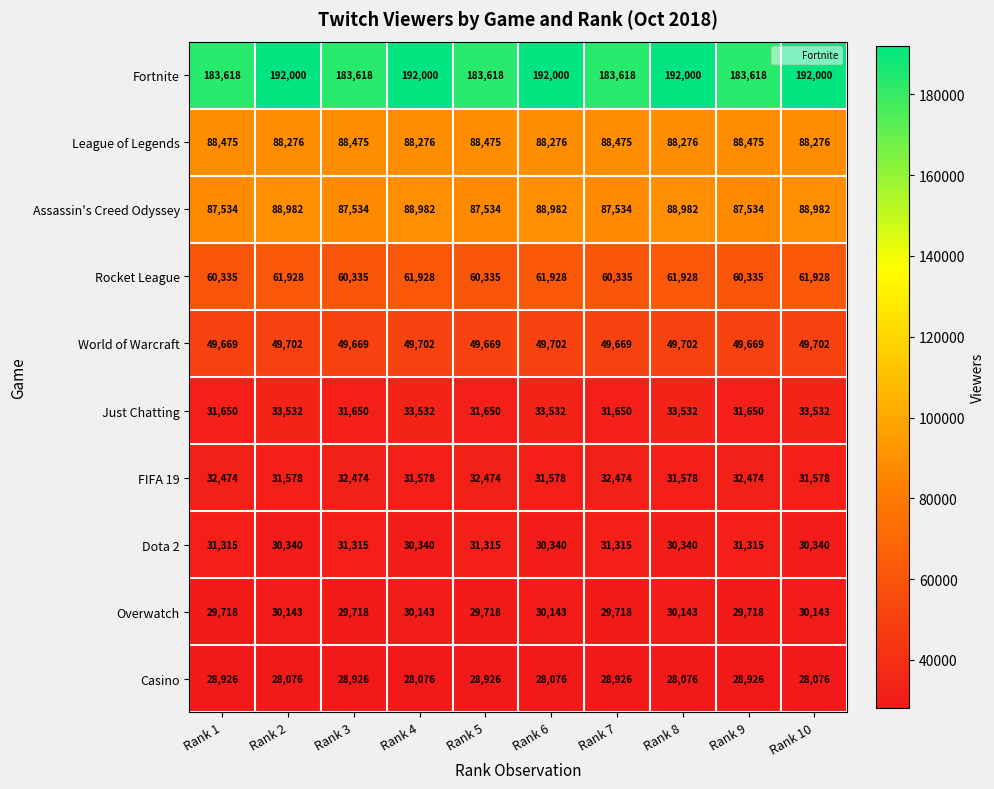

True or false: Overwatch has a value of 30143 at Rank 2.

True